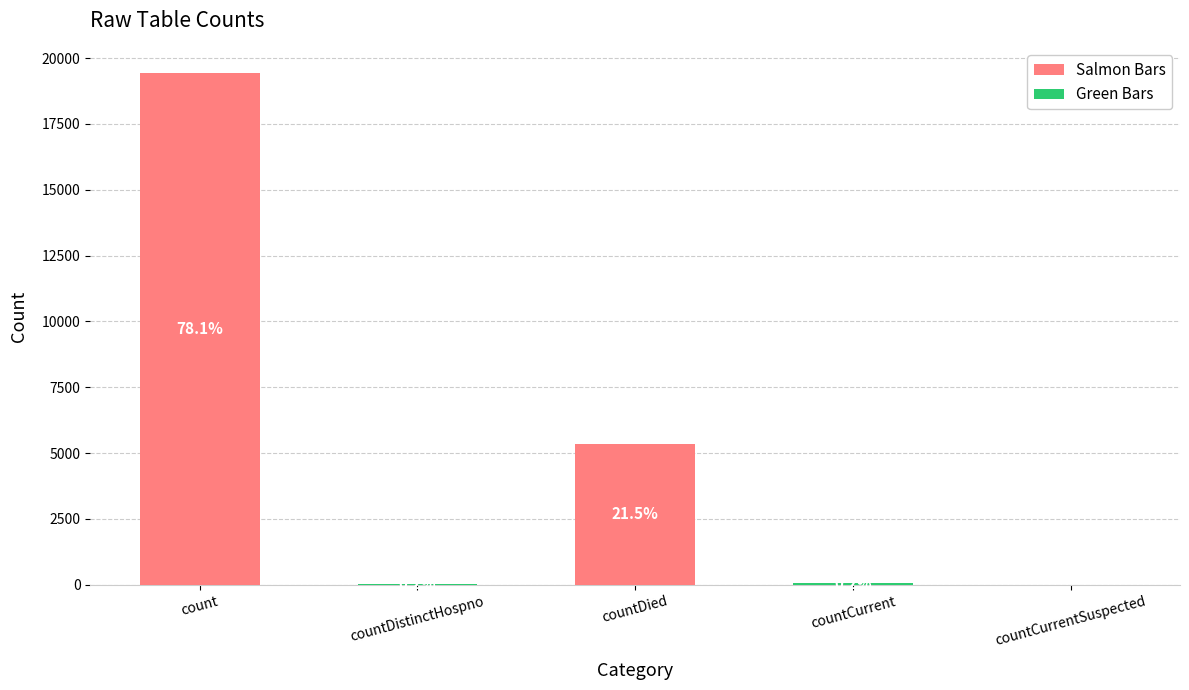

The value at countCurrentSuspected is 0. True or false?

True